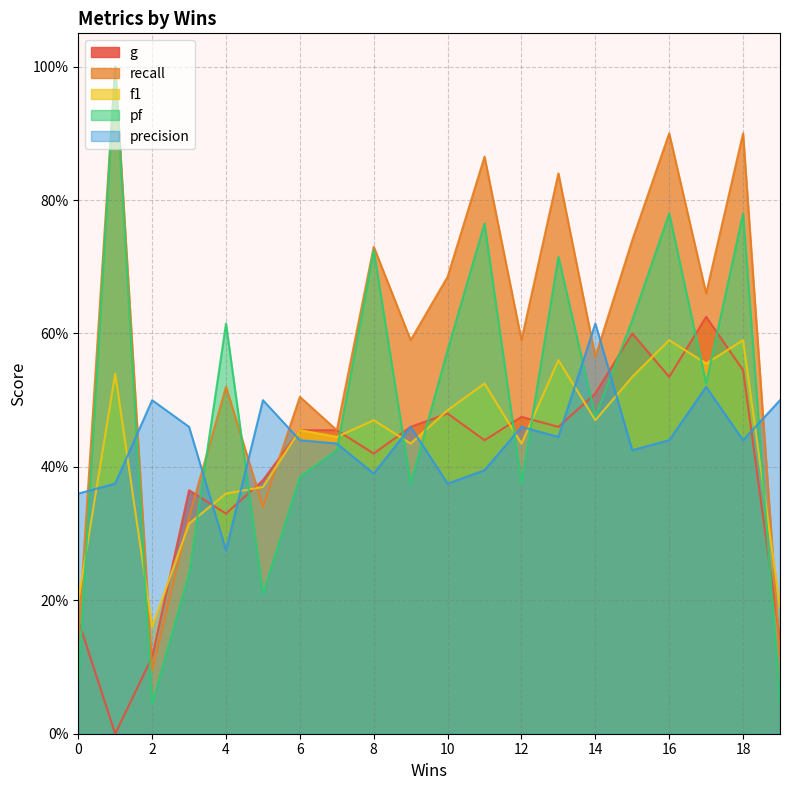

At which label does recall reach its peak?

1